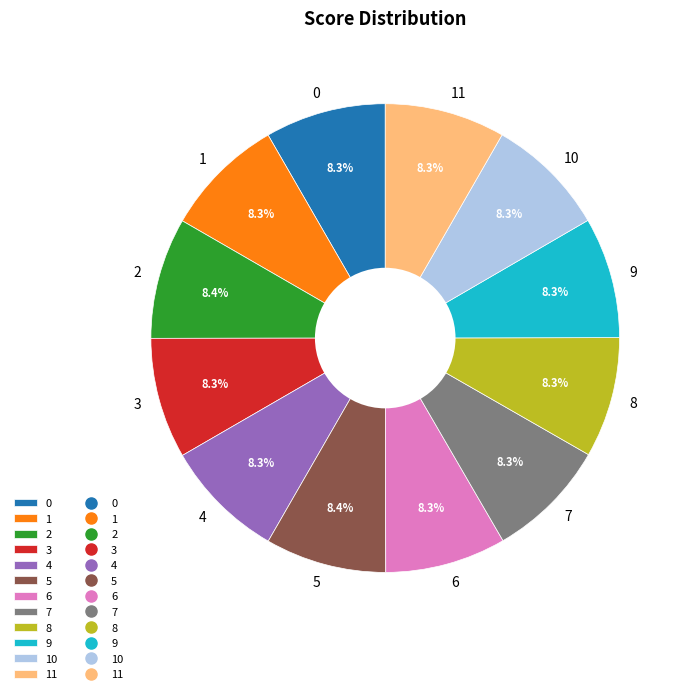

Count the number of slices in the pie.

12